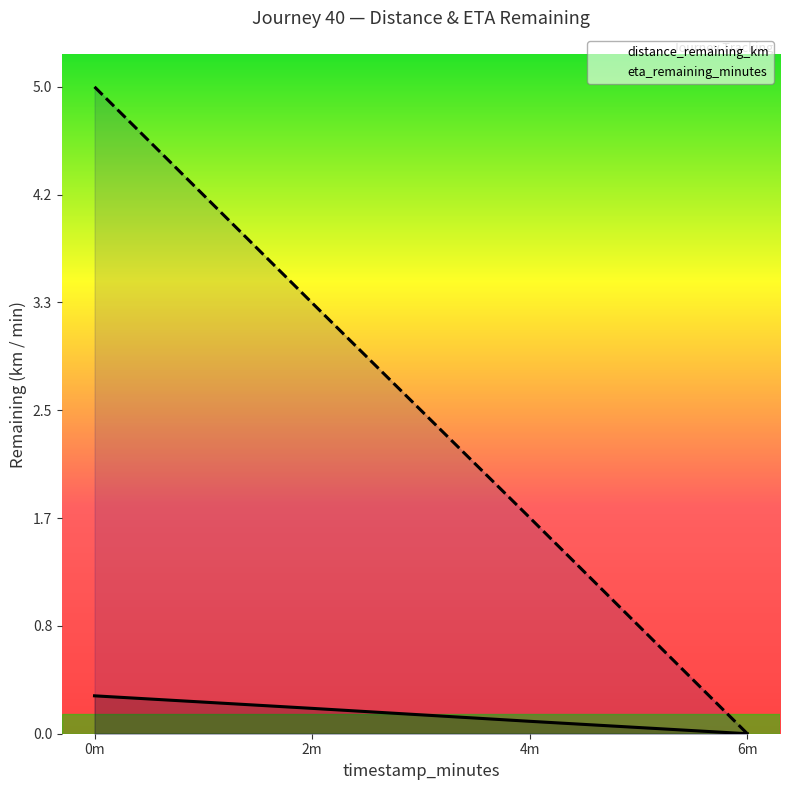

What is the difference between the highest and lowest values at 4m?

1.6